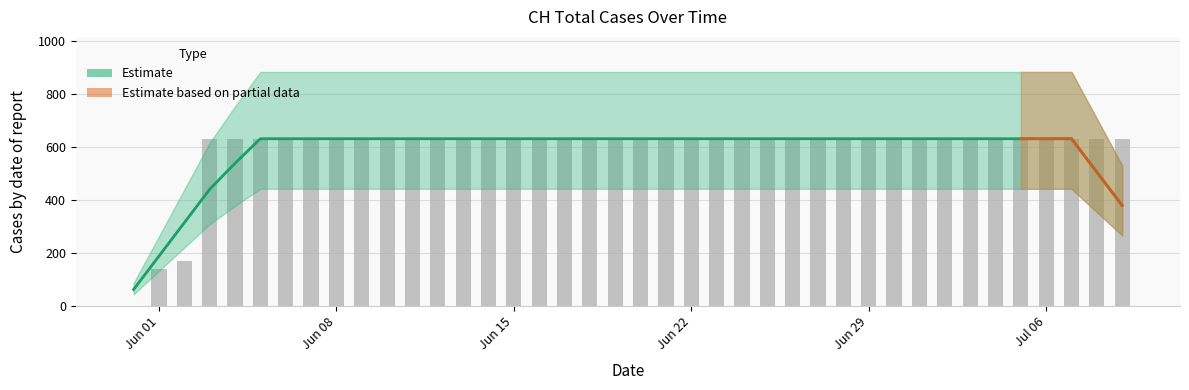

What is the sum of all values?

23653